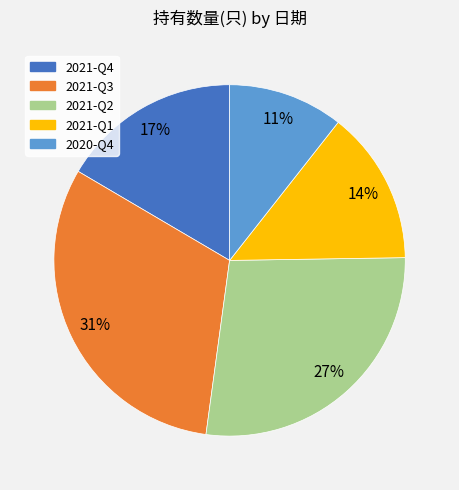

Which slice is the smallest?

2020-Q4